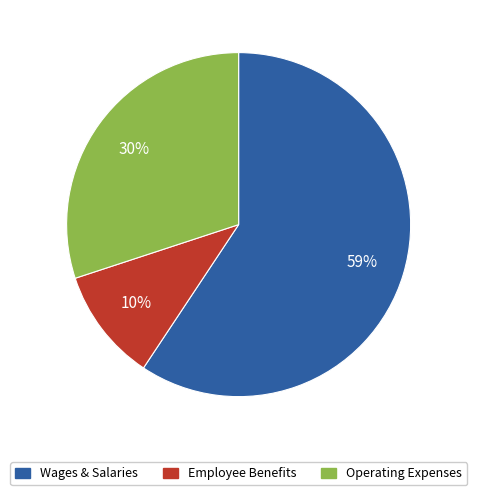

Is it true that 6 is 22% of the pie?

False